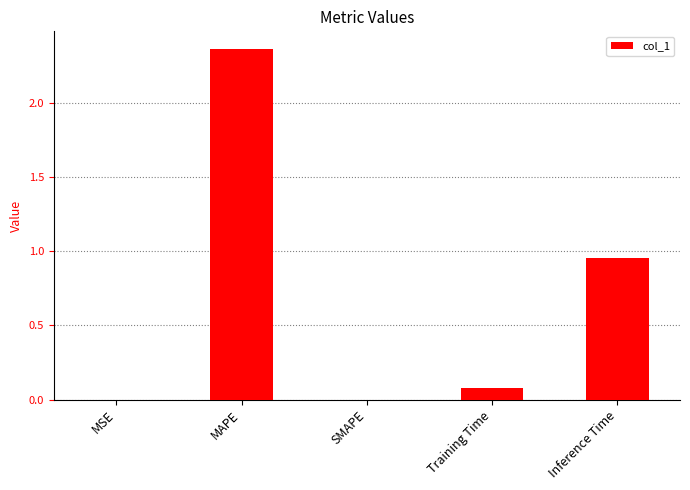

Are the bars horizontal?

No